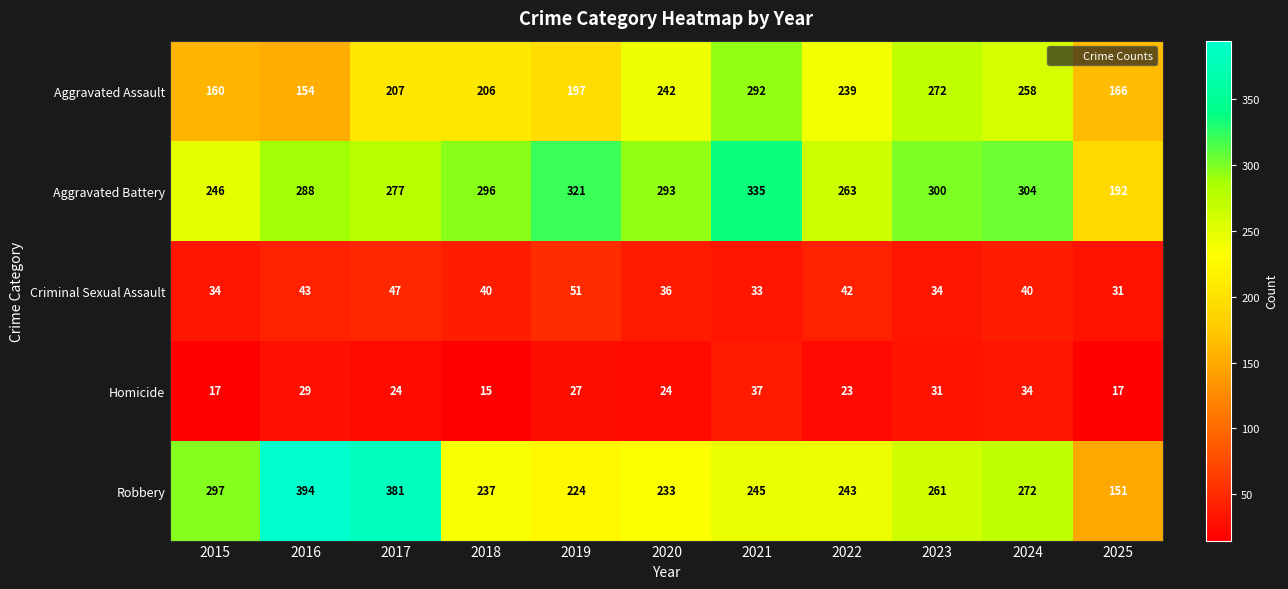

Is it true that Criminal Sexual Assault equals 47 at 2017?

True